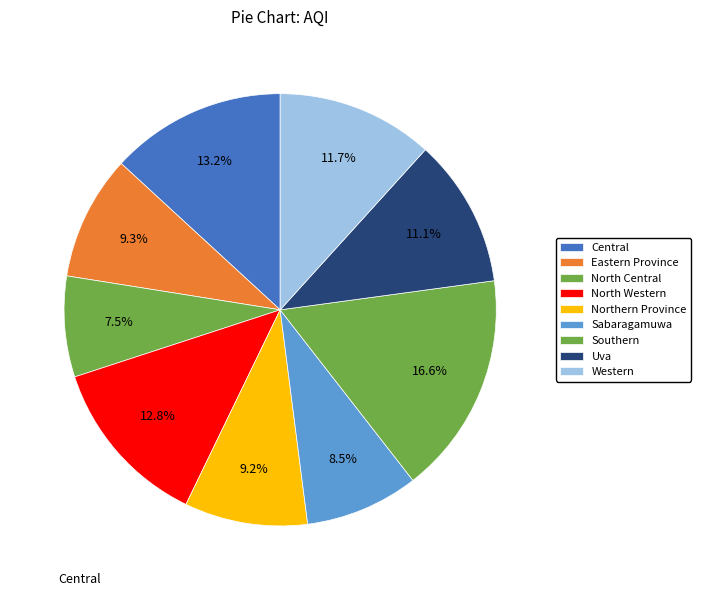

What is the largest slice in the pie chart?

Southern